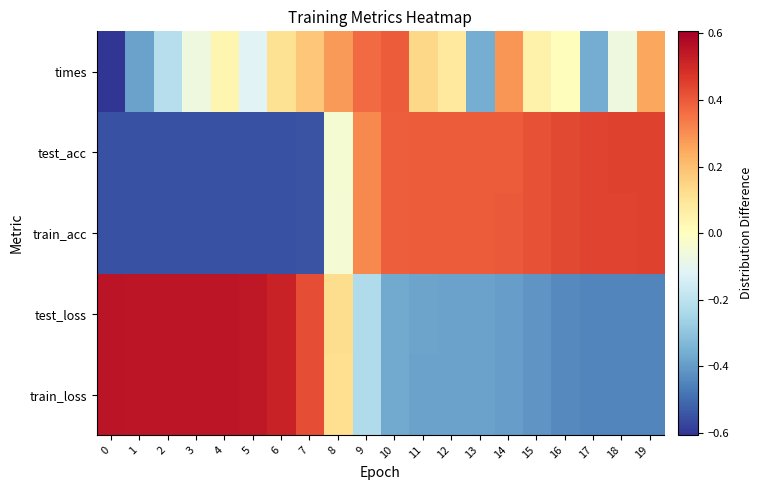

At how many categories does at least one series exceed 0?

20